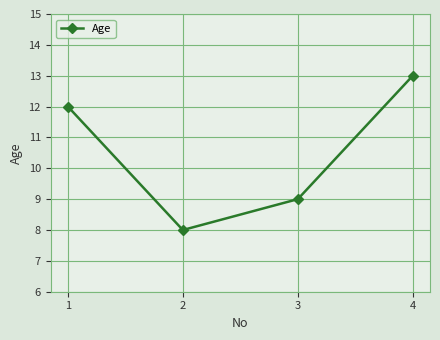

Read the value at 1.

12